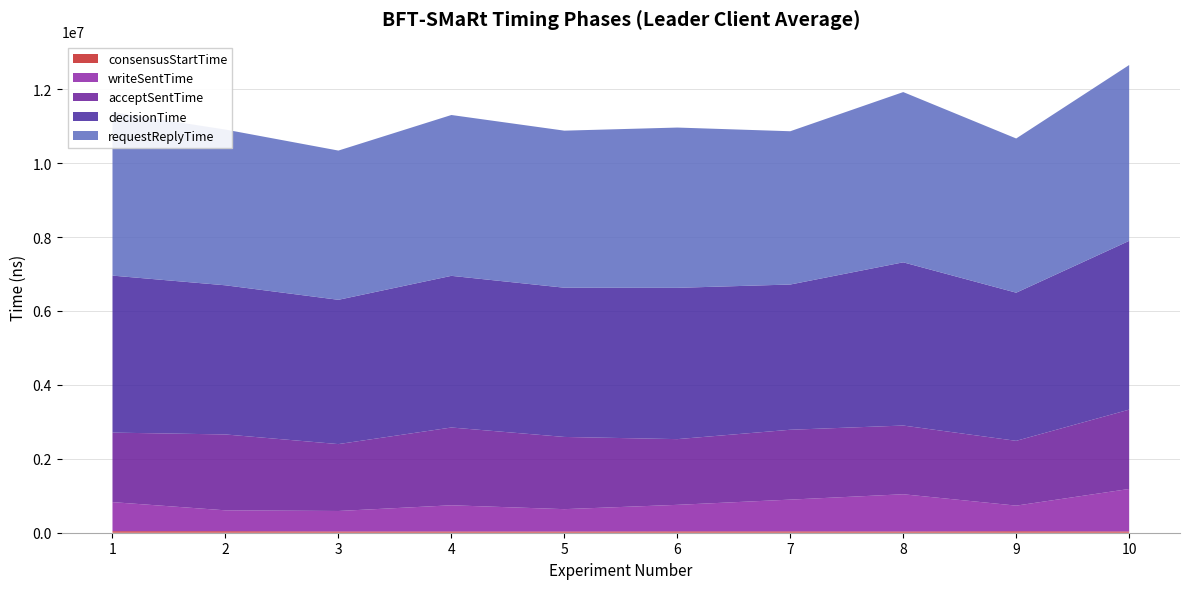

Reading left to right, transcribe all the data shown in this chart.

consensusStartTime: 41234	40949	33972	34093	32762	36601	36350	33872	39961	34079
writeSentTime: 786778	565089	554087	708451	605107	717728	859583	1007000	693221	1150091
acceptSentTime: 1881053	2053239	1810100	2104646	1953856	1778343	1890224	1859395	1753117	2146634
decisionTime: 4248105	4035701	3904288	4103654	4038260	4093840	3929776	4416565	4008795	4566561
requestReplyTime: 4425872	4213947	4038209	4352216	4249430	4336838	4147685	4606697	4172609	4758125